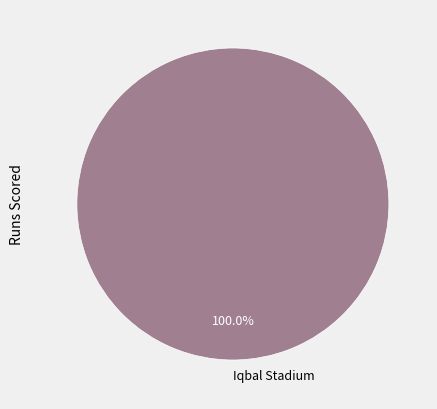

Is there any slice that represents more than half of the pie?

Yes